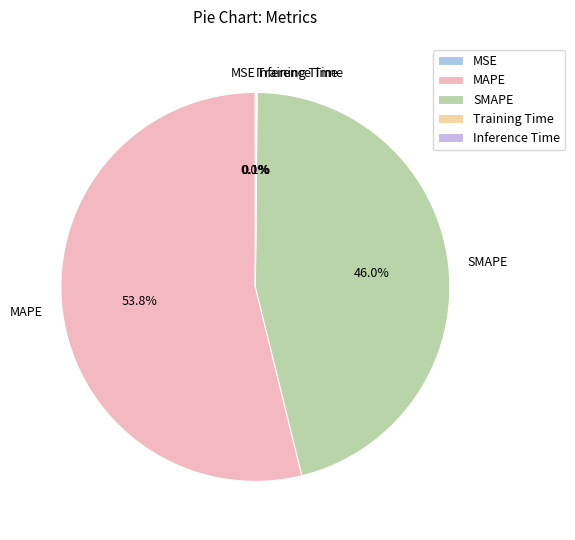

Does MAPE represent more than half of the total?

Yes